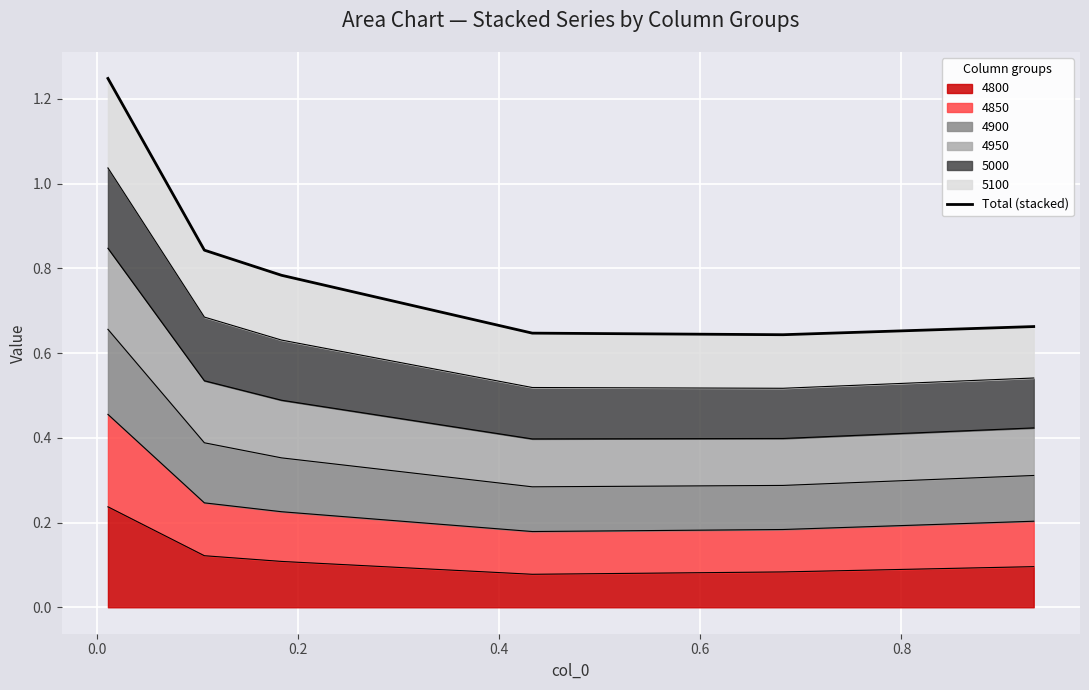

What is the difference between the maximum and minimum values?

0.6